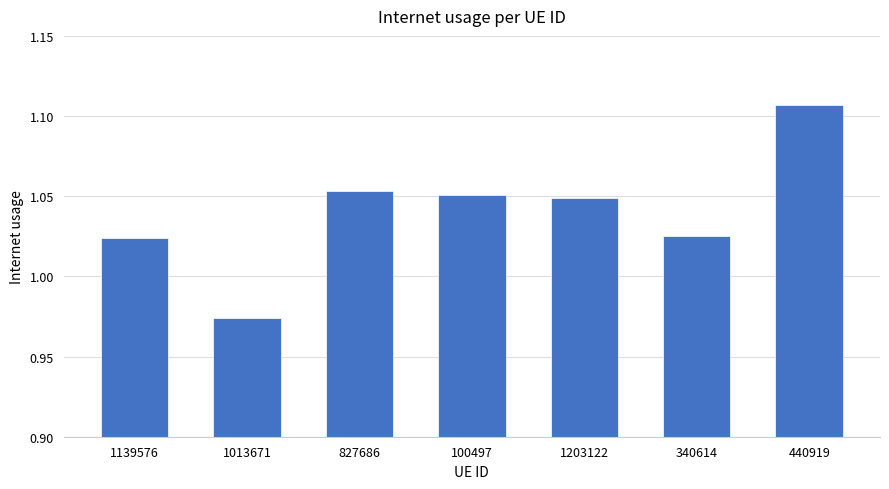

What is the label of the 4th bar from the left?

100497